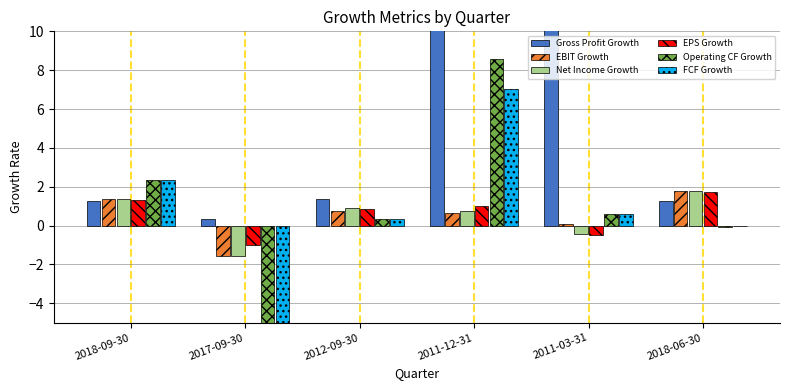

Reading left to right, transcribe all the data shown in this chart.

Gross Profit Growth: 2018-09-30=1.2	2017-09-30=0.3	2012-09-30=1.4	2011-12-31=25.3	2011-03-31=306.0	2018-06-30=1.3
EBIT Growth: 2018-09-30=1.4	2017-09-30=-1.6	2012-09-30=0.7	2011-12-31=0.6	2011-03-31=0.1	2018-06-30=1.8
Net Income Growth: 2018-09-30=1.4	2017-09-30=-1.6	2012-09-30=0.9	2011-12-31=0.7	2011-03-31=-0.5	2018-06-30=1.8
EPS Growth: 2018-09-30=1.3	2017-09-30=-1.0	2012-09-30=0.9	2011-12-31=1.0	2011-03-31=-0.5	2018-06-30=1.8
Operating CF Growth: 2018-09-30=2.4	2017-09-30=-7.2	2012-09-30=0.3	2011-12-31=8.6	2011-03-31=0.6	2018-06-30=-0.1
FCF Growth: 2018-09-30=2.3	2017-09-30=-14.0	2012-09-30=0.3	2011-12-31=7.0	2011-03-31=0.6	2018-06-30=-0.0